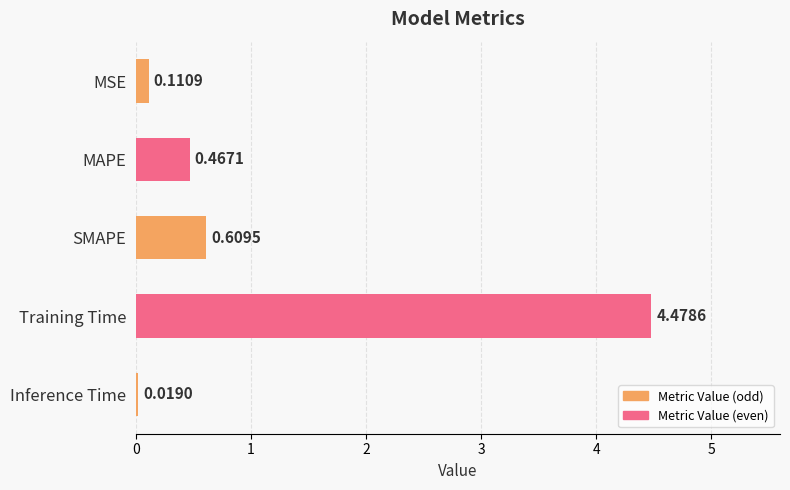

What is the sum of all values?

5.7